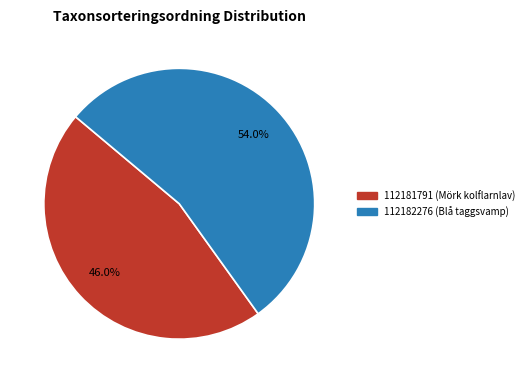

What percentage do 112181791 and 112182276 together represent?

100.0%